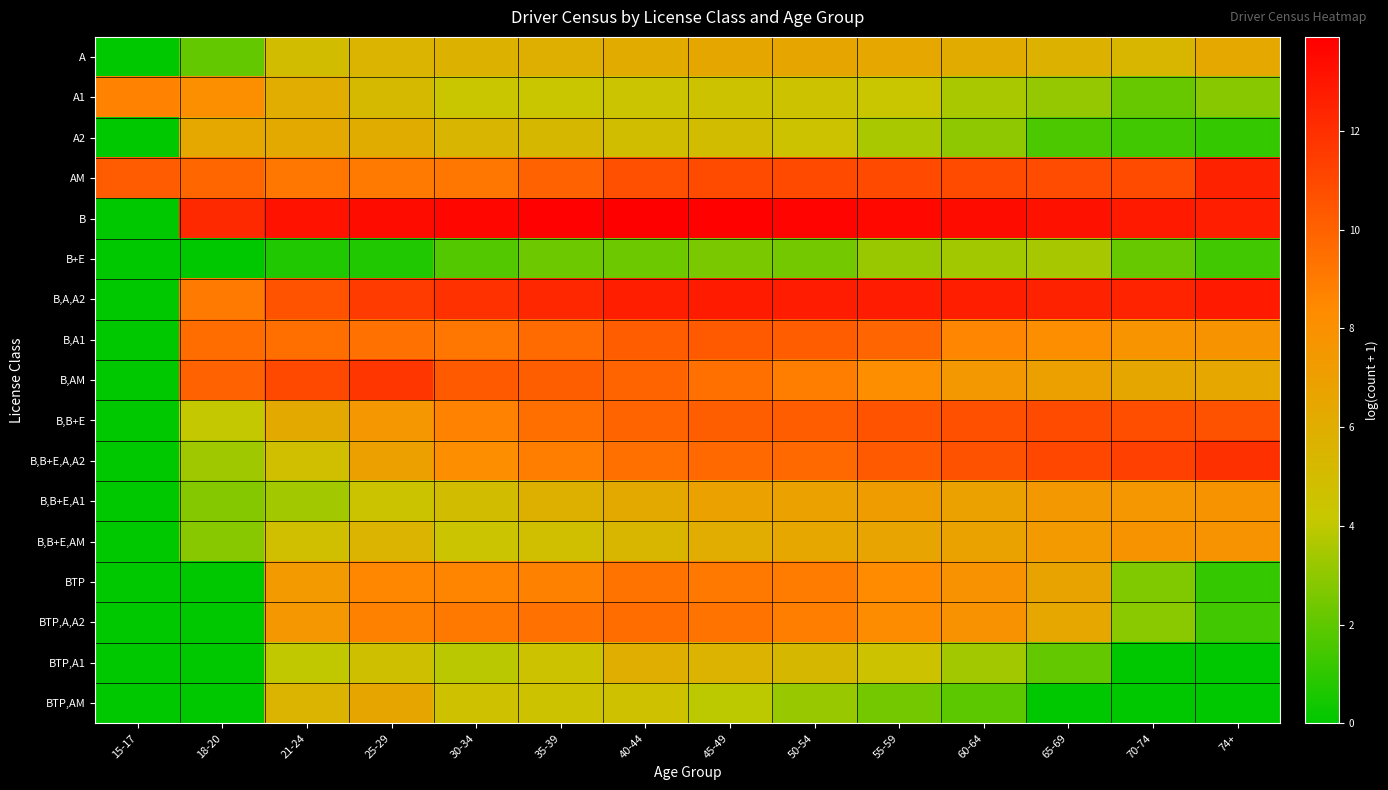

Reading left to right, what are all the values shown in this chart?

A: 15-17=0.0	18-20=2.1	21-24=4.9	25-29=5.6	30-34=5.7	35-39=5.9	40-44=6.2	45-49=6.5	50-54=6.6	55-59=6.5	60-64=6.2	65-69=5.7	70-74=5.4	74+=6.4
A1: 15-17=8.7	18-20=8.1	21-24=6.0	25-29=5.2	30-34=4.2	35-39=4.3	40-44=4.4	45-49=4.6	50-54=4.5	55-59=4.3	60-64=3.6	65-69=3.1	70-74=2.2	74+=2.8
A2: 15-17=0.0	18-20=6.4	21-24=6.3	25-29=6.1	30-34=5.5	35-39=5.3	40-44=4.9	45-49=5.0	50-54=4.6	55-59=3.6	60-64=3.0	65-69=1.6	70-74=1.4	74+=1.1
AM: 15-17=10.2	18-20=9.8	21-24=9.2	25-29=9.0	30-34=9.1	35-39=9.9	40-44=10.7	45-49=10.9	50-54=10.9	55-59=10.9	60-64=10.9	65-69=10.8	70-74=10.9	74+=12.5
B: 15-17=0.0	18-20=12.2	21-24=13.1	25-29=13.4	30-34=13.6	35-39=13.8	40-44=13.9	45-49=13.8	50-54=13.7	55-59=13.6	60-64=13.4	65-69=13.2	70-74=12.8	74+=12.6
B+E: 15-17=0.0	18-20=0.0	21-24=0.7	25-29=0.7	30-34=1.8	35-39=2.3	40-44=2.3	45-49=2.6	50-54=2.4	55-59=3.3	60-64=3.4	65-69=3.5	70-74=2.2	74+=1.4
B,A,A2: 15-17=0.0	18-20=9.1	21-24=10.6	25-29=11.5	30-34=11.9	35-39=12.3	40-44=12.7	45-49=12.8	50-54=12.7	55-59=12.8	60-64=12.7	65-69=12.5	70-74=12.5	74+=12.8
B,A1: 15-17=0.0	18-20=9.5	21-24=9.5	25-29=9.4	30-34=9.2	35-39=9.6	40-44=10.2	45-49=10.3	50-54=10.2	55-59=9.9	60-64=8.6	65-69=8.2	70-74=7.7	74+=7.8
B,AM: 15-17=0.0	18-20=10.0	21-24=11.0	25-29=11.7	30-34=10.3	35-39=10.1	40-44=9.9	45-49=9.4	50-54=8.9	55-59=8.2	60-64=7.5	65-69=6.9	70-74=6.5	74+=6.4
B,B+E: 15-17=0.0	18-20=4.1	21-24=6.3	25-29=7.5	30-34=8.7	35-39=9.5	40-44=9.9	45-49=10.1	50-54=10.2	55-59=10.6	60-64=10.7	65-69=10.9	70-74=10.8	74+=10.6
B,B+E,A,A2: 15-17=0.0	18-20=3.3	21-24=4.9	25-29=6.9	30-34=8.2	35-39=8.9	40-44=9.4	45-49=9.7	50-54=9.7	55-59=10.3	60-64=10.6	65-69=11.1	70-74=11.3	74+=12.0
B,B+E,A1: 15-17=0.0	18-20=2.8	21-24=3.4	25-29=4.5	30-34=5.0	35-39=5.8	40-44=6.4	45-49=6.9	50-54=6.9	55-59=7.2	60-64=6.9	65-69=7.5	70-74=7.5	74+=7.9
B,B+E,AM: 15-17=0.0	18-20=2.8	21-24=4.9	25-29=5.5	30-34=4.4	35-39=4.8	40-44=5.4	45-49=6.0	50-54=6.4	55-59=6.7	60-64=6.8	65-69=7.4	70-74=7.9	74+=7.8
BTP: 15-17=0.0	18-20=0.0	21-24=7.4	25-29=8.5	30-34=8.6	35-39=8.8	40-44=9.3	45-49=9.1	50-54=8.9	55-59=8.4	60-64=7.9	65-69=6.7	70-74=2.7	74+=1.1
BTP,A,A2: 15-17=0.0	18-20=0.0	21-24=7.5	25-29=8.8	30-34=9.1	35-39=9.4	40-44=9.6	45-49=9.2	50-54=8.9	55-59=8.3	60-64=7.9	65-69=6.4	70-74=2.9	74+=1.4
BTP,A1: 15-17=0.0	18-20=0.0	21-24=4.1	25-29=4.7	30-34=3.9	35-39=4.5	40-44=5.9	45-49=5.6	50-54=5.3	55-59=4.6	60-64=3.4	65-69=2.1	70-74=0.0	74+=0.0
BTP,AM: 15-17=0.0	18-20=0.0	21-24=5.6	25-29=6.6	30-34=4.7	35-39=4.5	40-44=4.7	45-49=3.9	50-54=3.2	55-59=2.4	60-64=1.9	65-69=0.0	70-74=0.0	74+=0.0